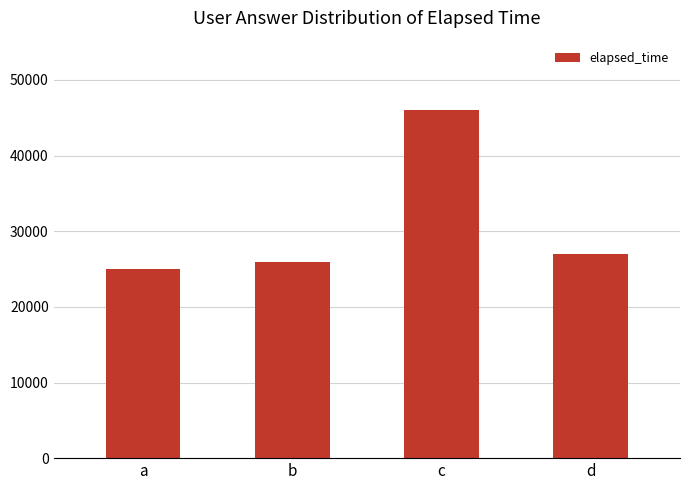

Reading right to left, transcribe all the data shown in this chart.

d=27000	c=46000	b=26000	a=25000